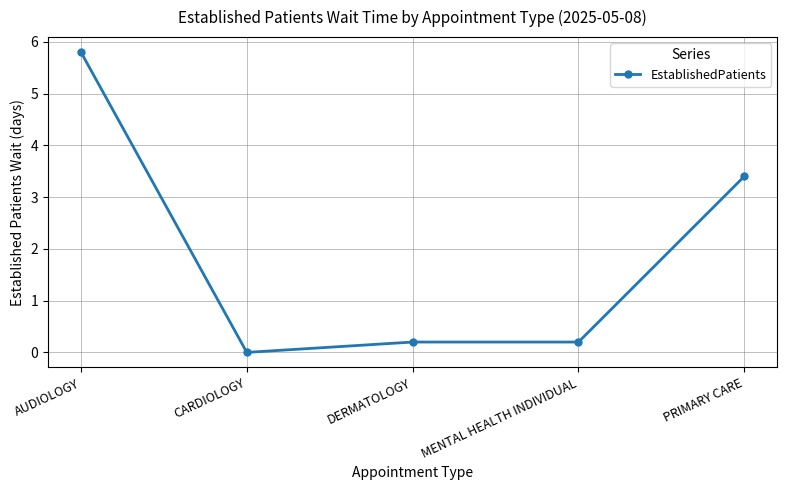

What is the difference between the maximum and minimum values?

5.8